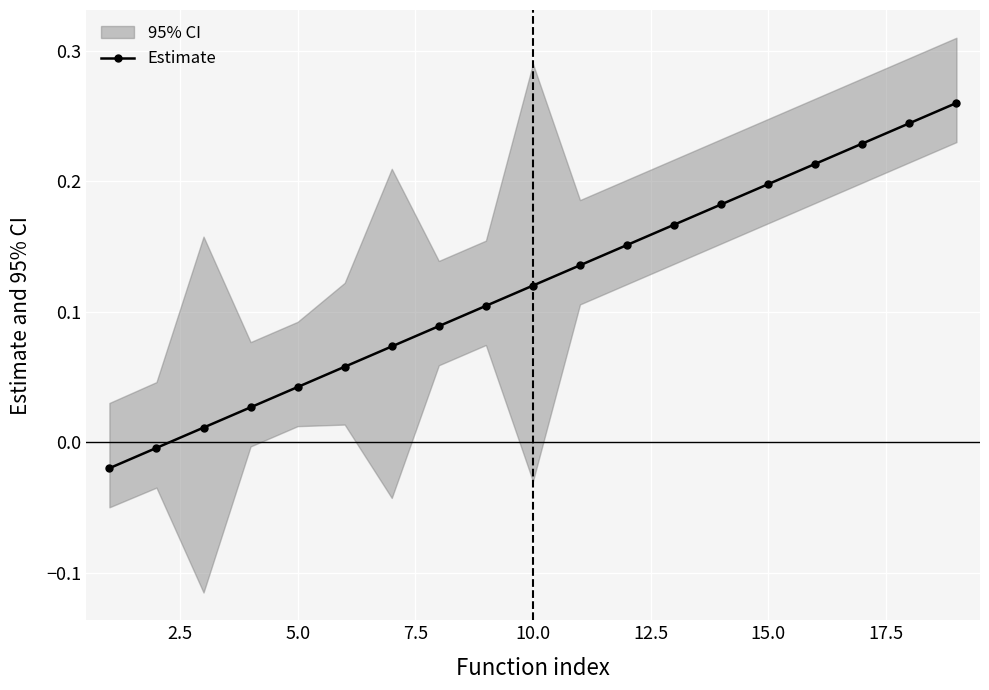

Count the number of values greater than 0.

17